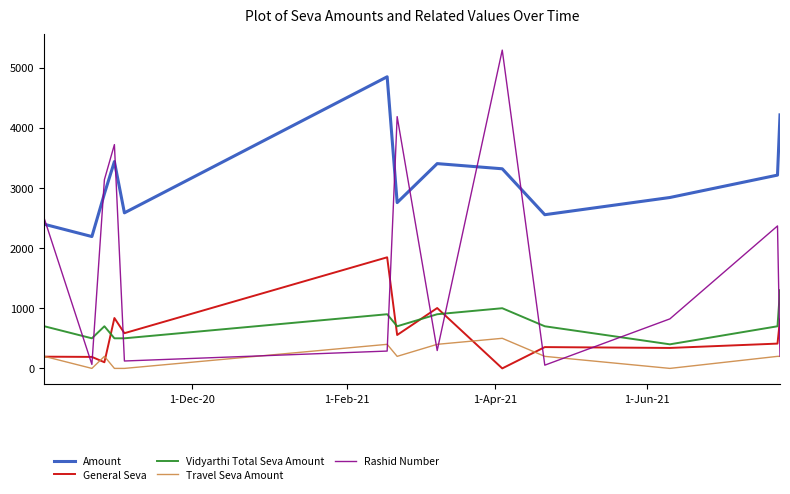

Which series has the widest spread of values?

Rashid Number